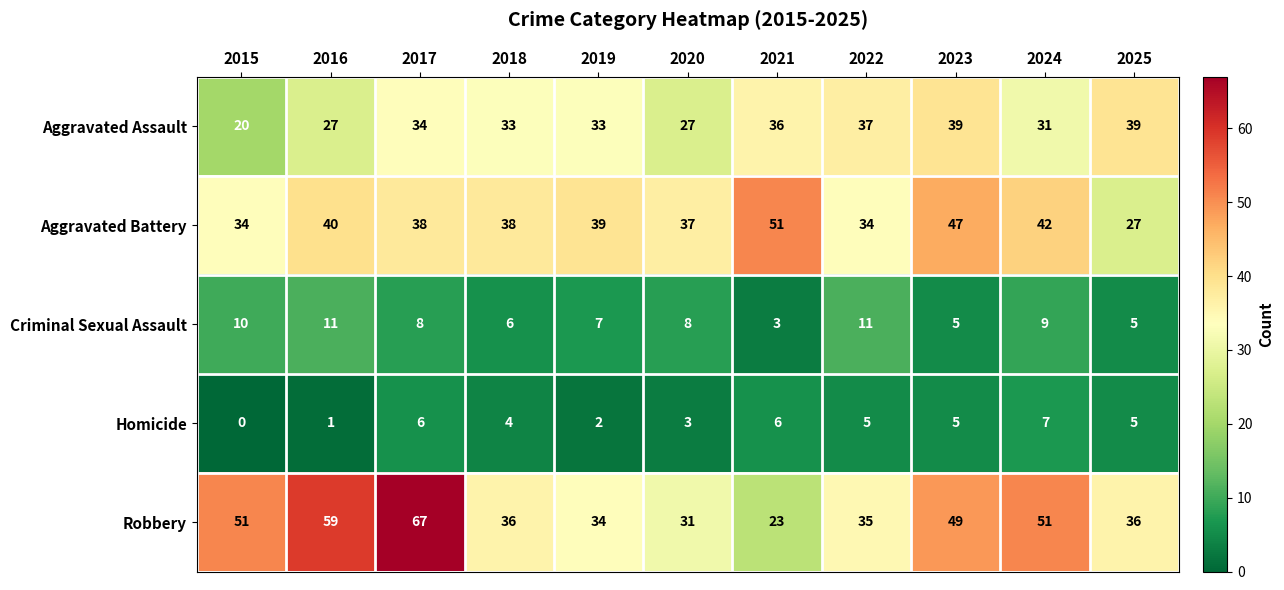

Is it true that Criminal Sexual Assault equals 5 at 2023?

True